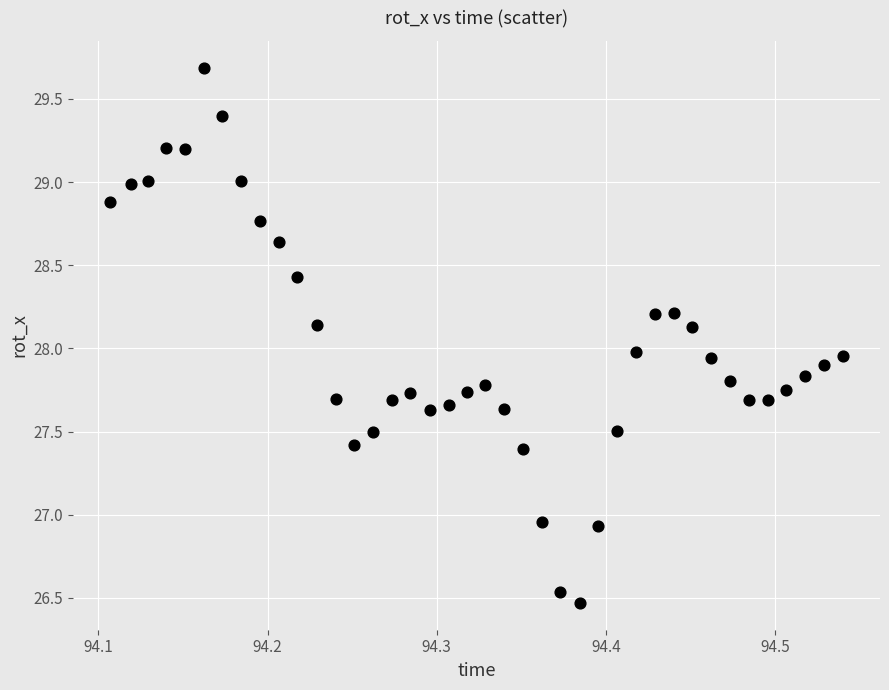

What is the range of X values (max minus min)?

0.4